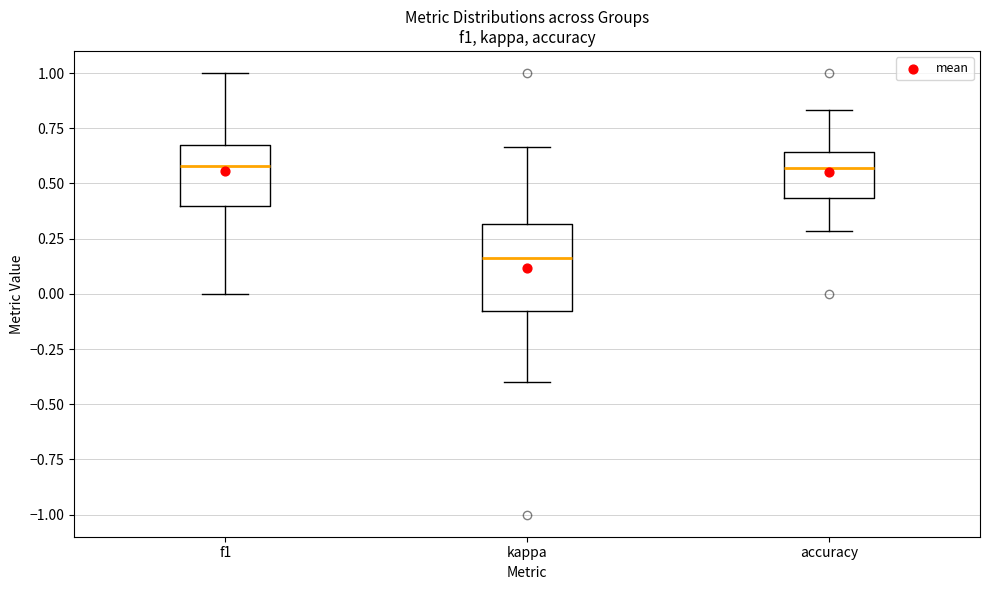

Reading left to right, transcribe this box plot: for each box, give where its median line is, the range the box spans, and where its two whiskers end, as read against the y-axis. The values are not printed on the chart, so give them approximately, as read against the axis.

f1: median 0.60, box 0.40 to 0.65, whiskers 0.00 to 1.00
kappa: median 0.15, box -0.10 to 0.30, whiskers -0.40 to 0.65
accuracy: median 0.55, box 0.45 to 0.65, whiskers 0.30 to 0.85